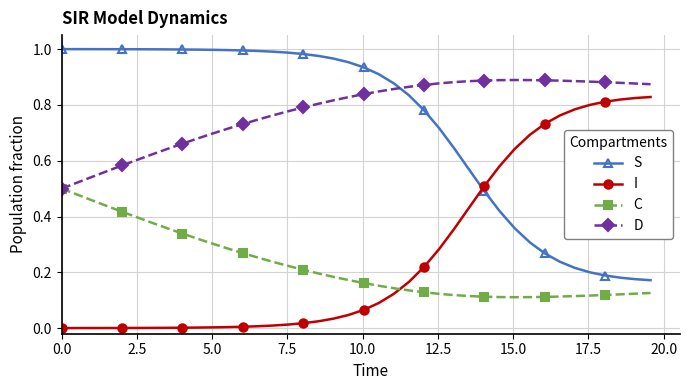

True or false: S and D cross at least once.

True